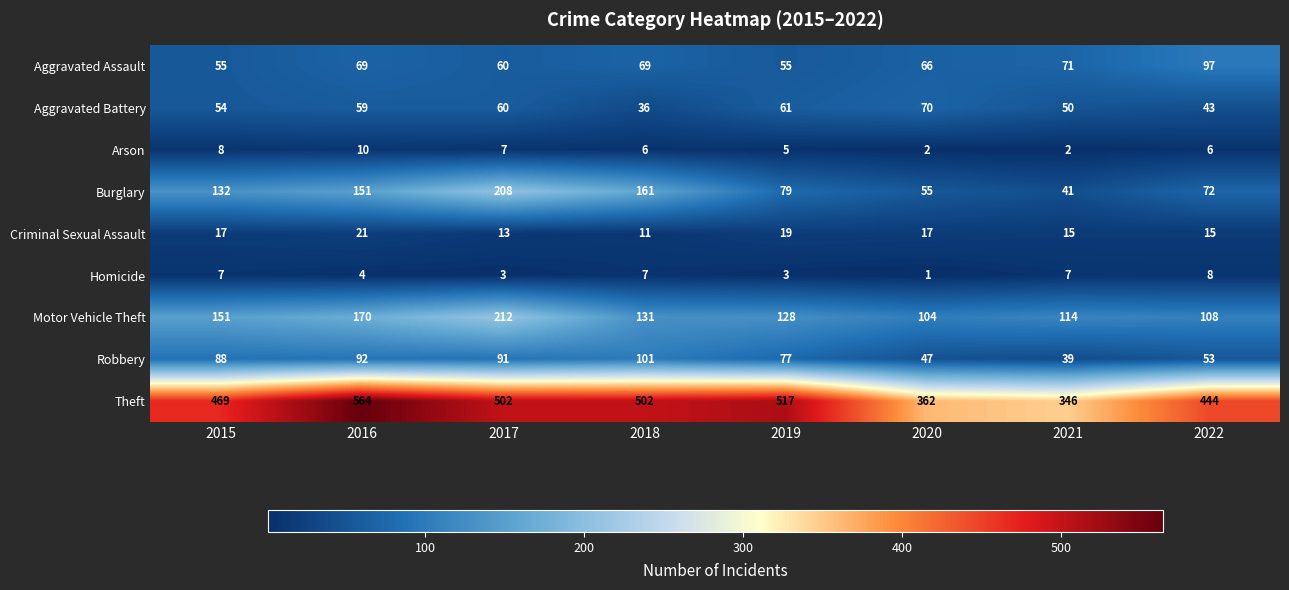

True or false: Aggravated Assault has a value of 55 at 2015.

True